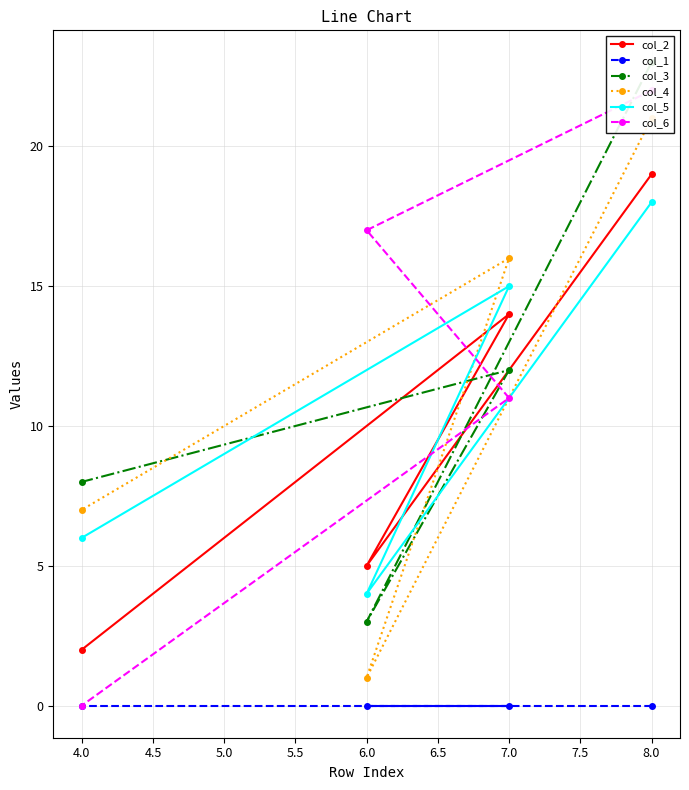

How many values in the col_5 series are below 15?

2